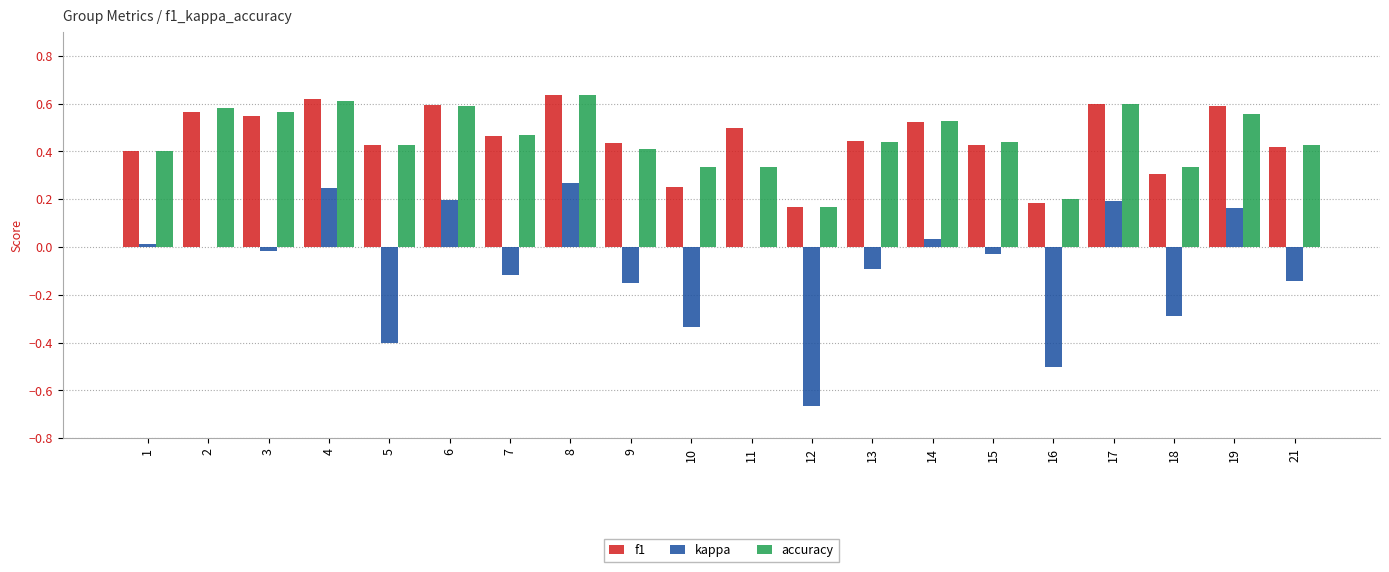

Does the chart contain stacked bars?

No